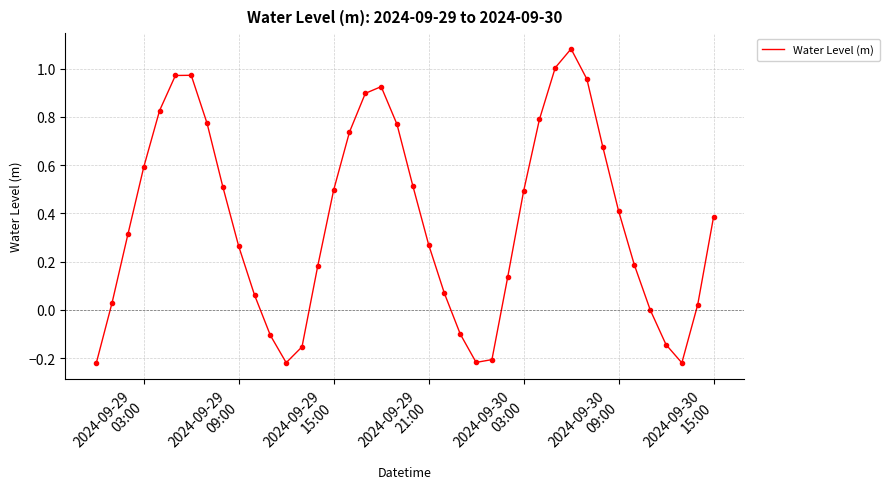

What is the difference between the maximum and minimum values?

1.3